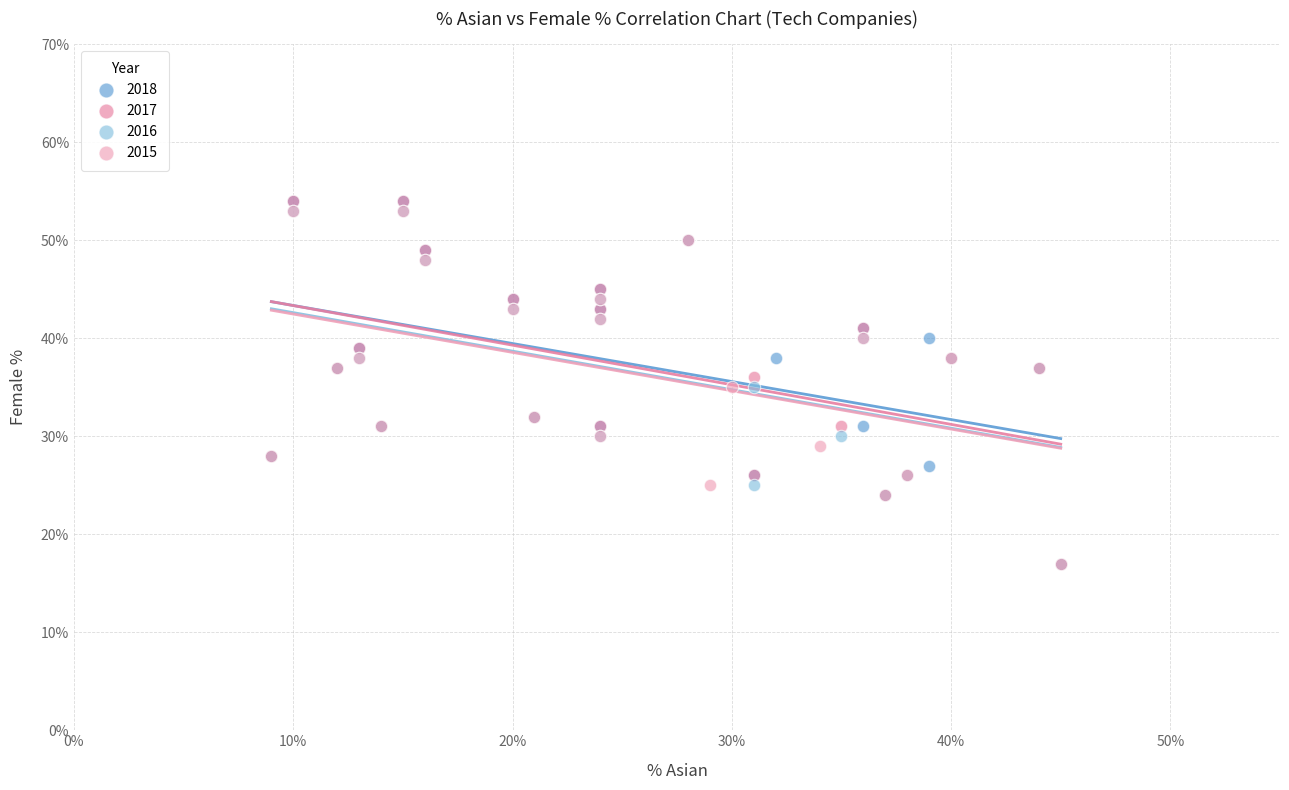

What are all the series names shown in the legend?

2018, 2017, 2016, 2015